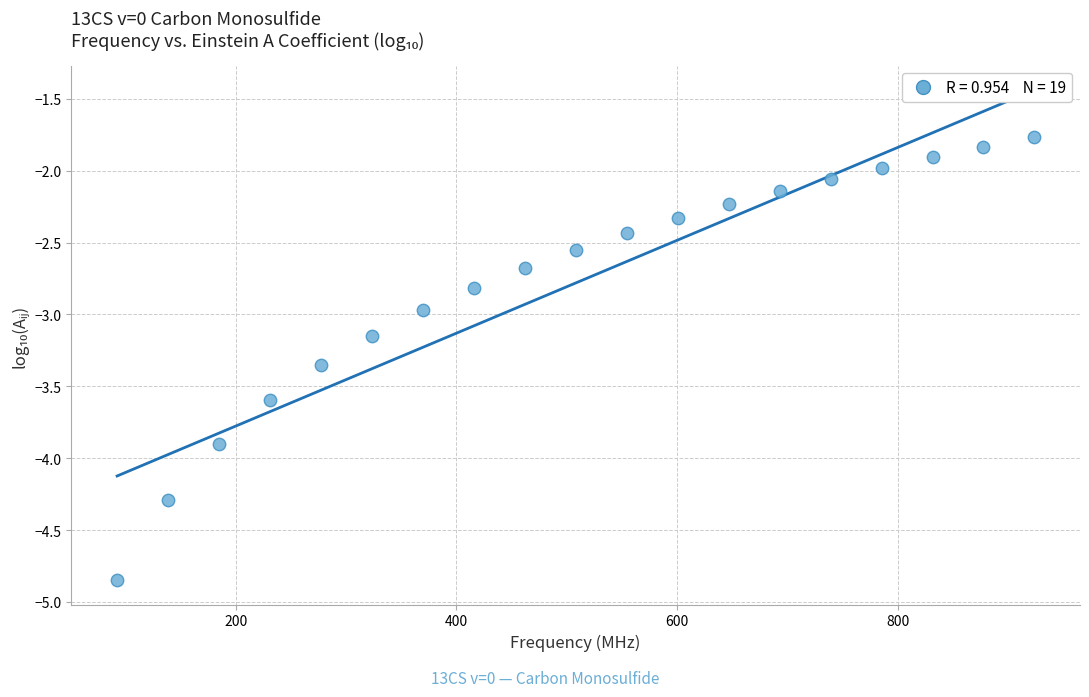

What is the range of Y values (max minus min)?

3.1